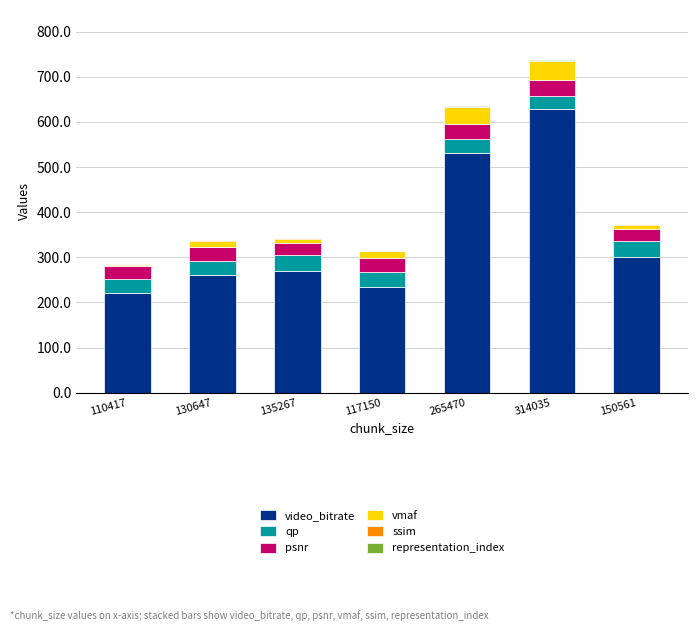

At which category is the sum across all series the highest?

314035